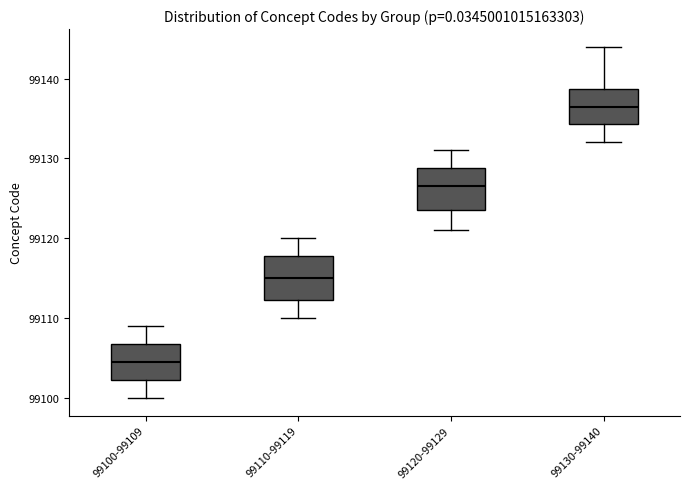

Where does the median line of the box for 99100-99109 sit on the y-axis? The values are not printed on the chart, so give them approximately, as read against the axis.

99105